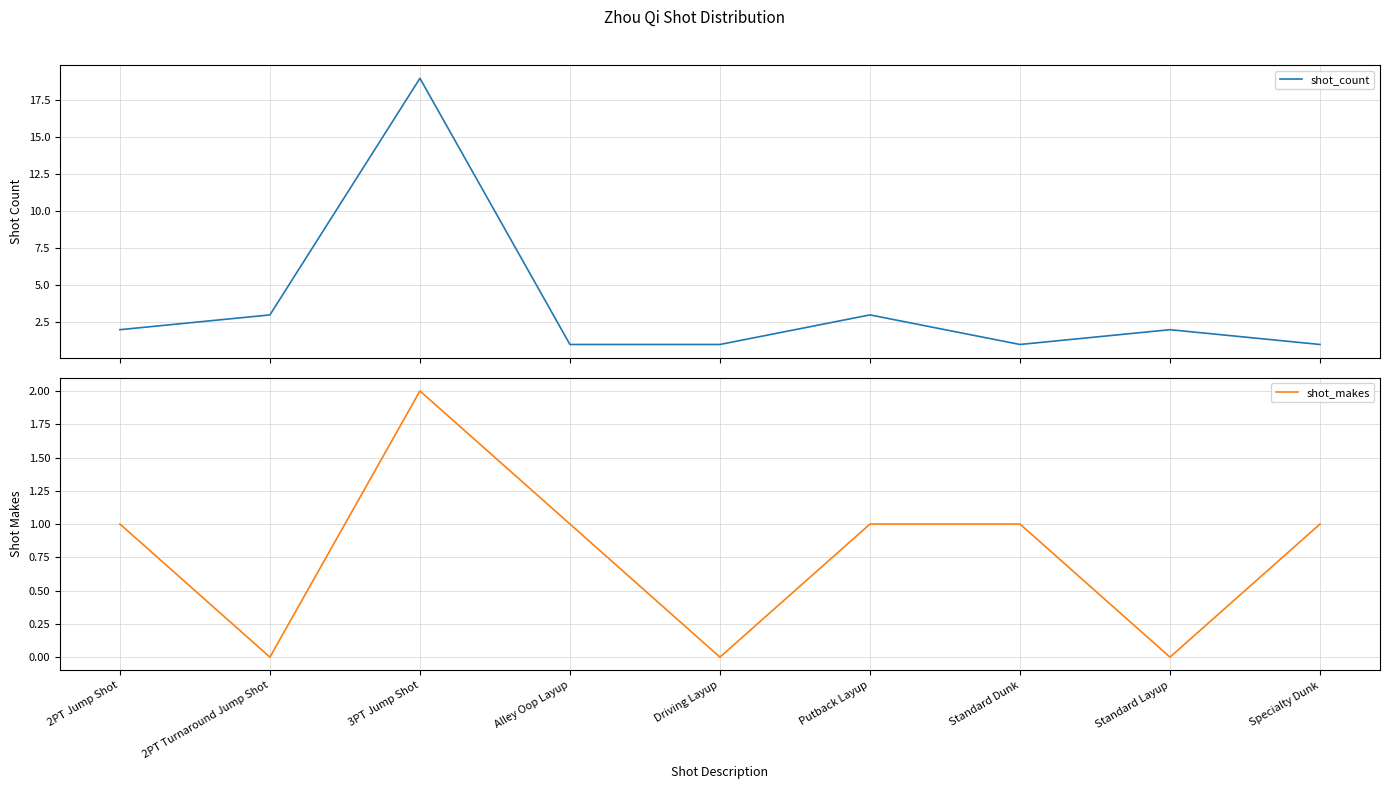

At which label is shot_count closest to 10?

2PT Turnaround Jump Shot